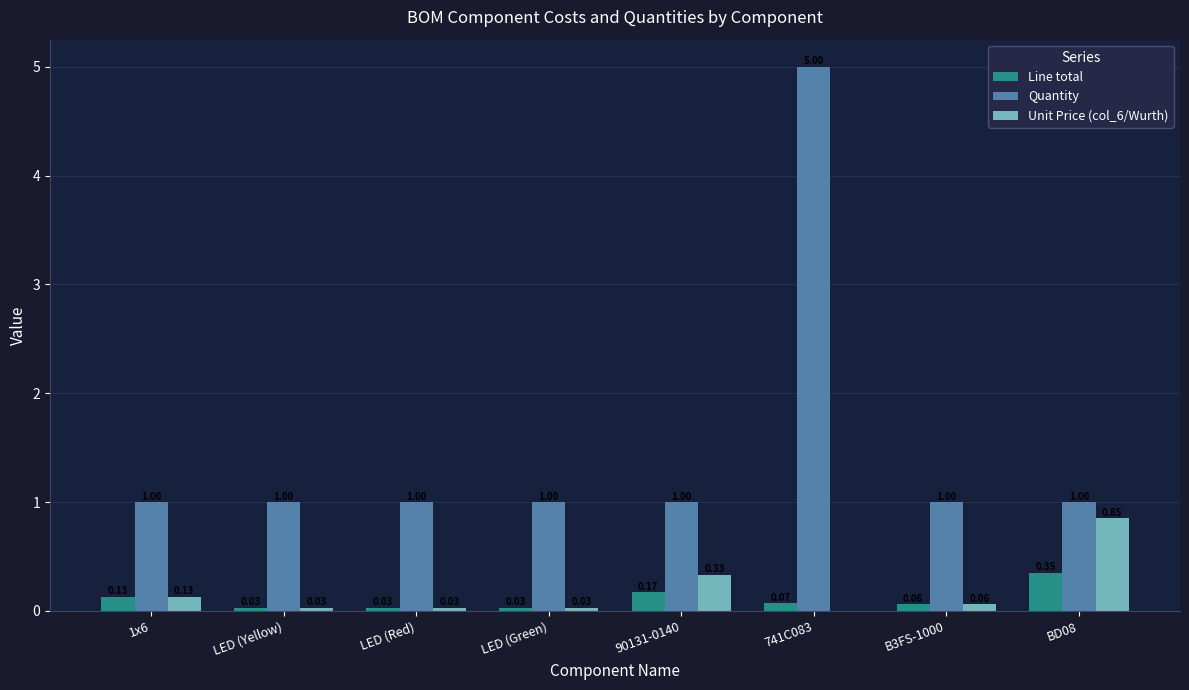

What is the total value across all series at 1x6?

1.3